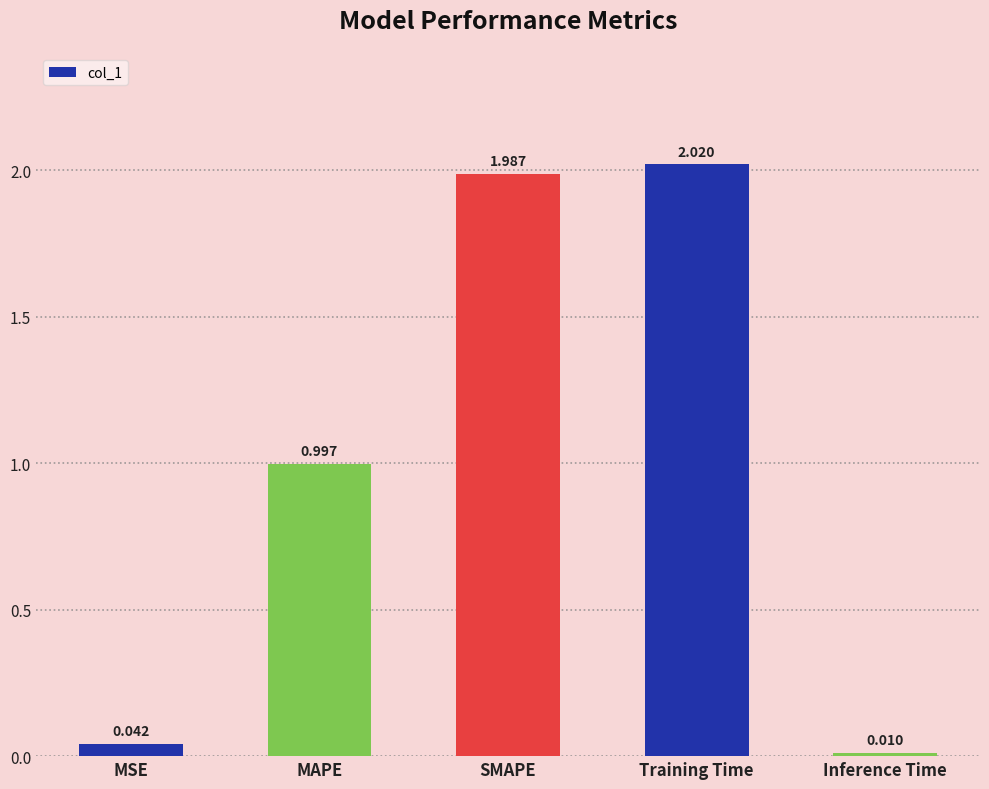

What is the sum of all values?

5.1